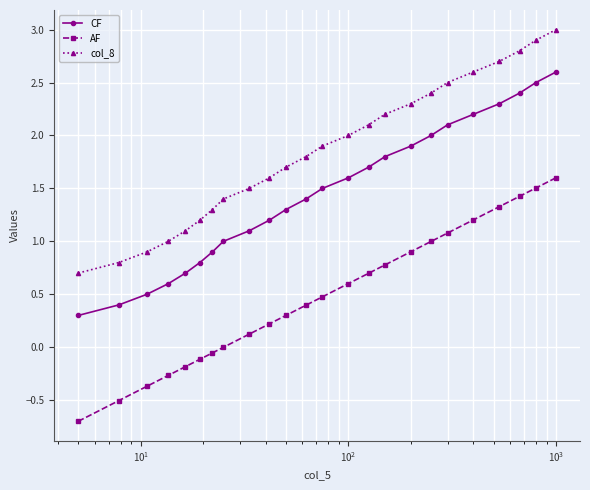

True or false: CF and col_8 cross at least once.

False